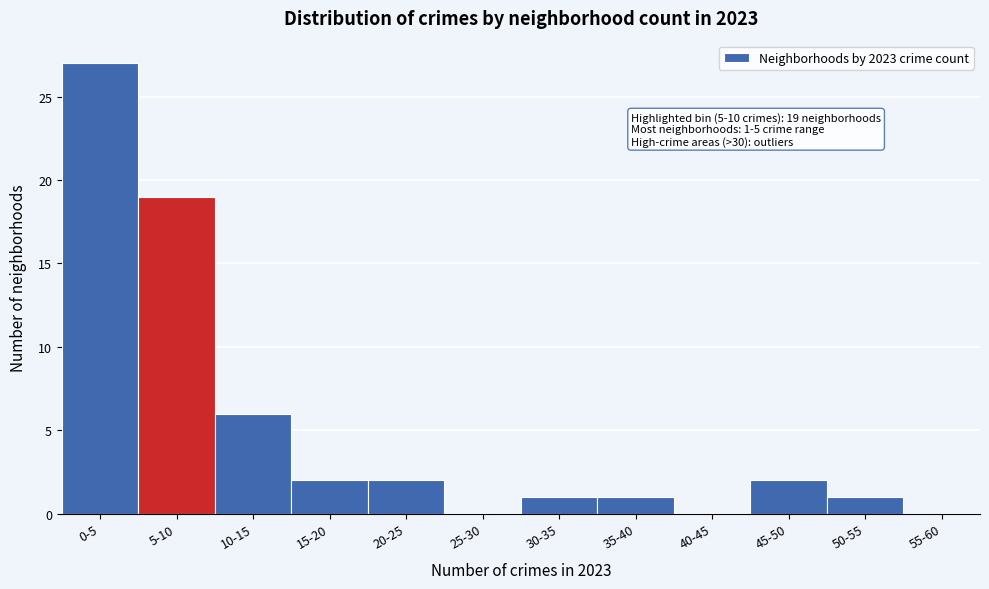

Reading left to right, transcribe all the data shown in this chart.

0-5=27	5-10=19	10-15=6	15-20=2	20-25=2	25-30=0	30-35=1	35-40=1	40-45=0	45-50=2	50-55=1	55-60=0